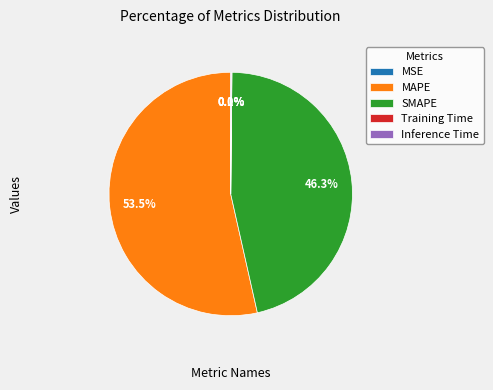

Which slice represents more than half of the pie?

MAPE